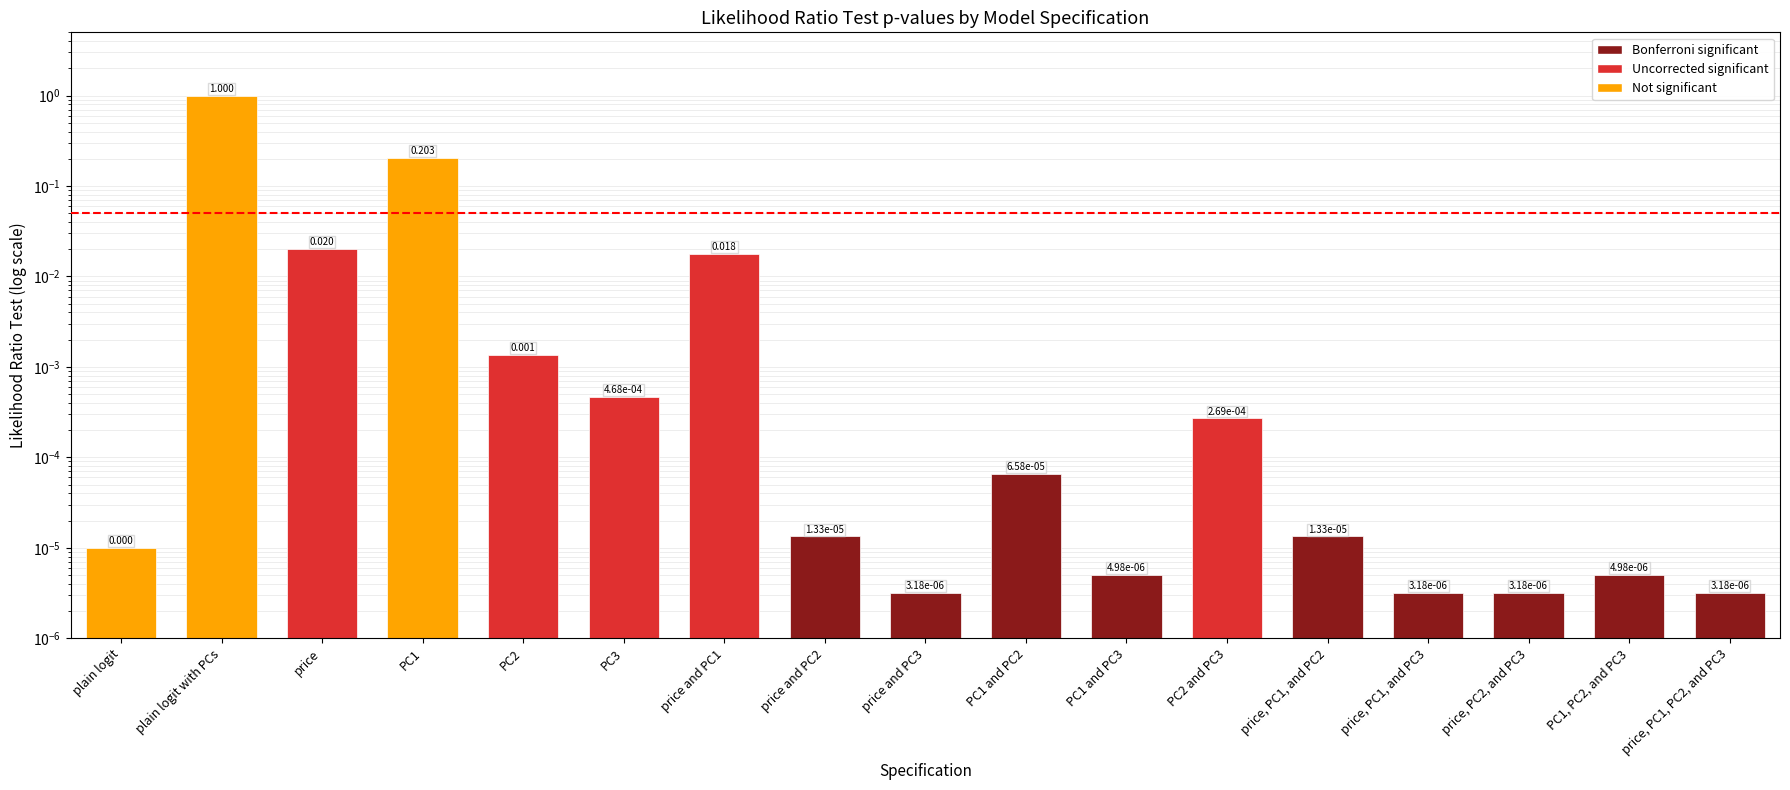

Which label corresponds to the largest value in the chart?

plain logit with PCs